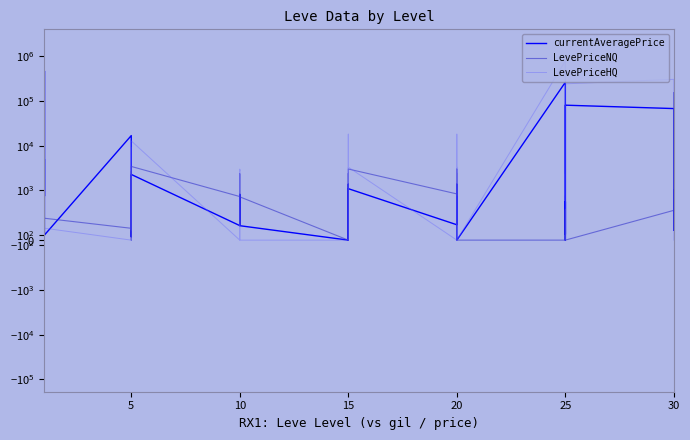

Is the value of currentAveragePrice at 15 greater than the value of LevePriceHQ at 25?

No